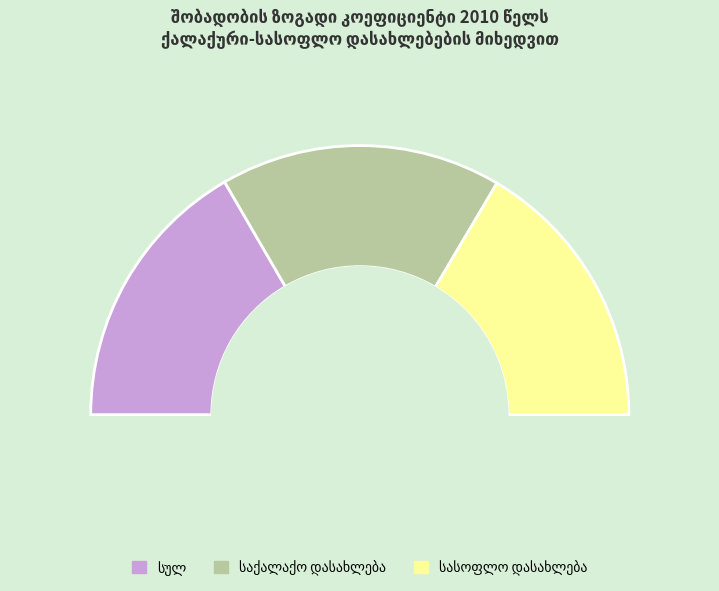

Rank the categories by value from lowest to highest.

სასოფლო დასახლება, სულ, საქალაქო დასახლება